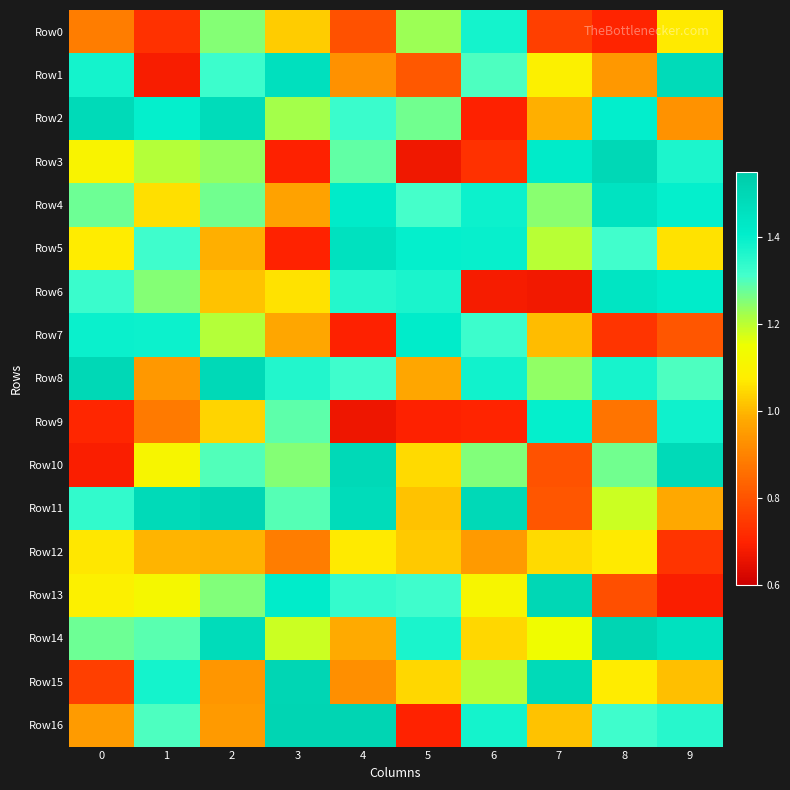

Between 8 and 6, which is larger?

6